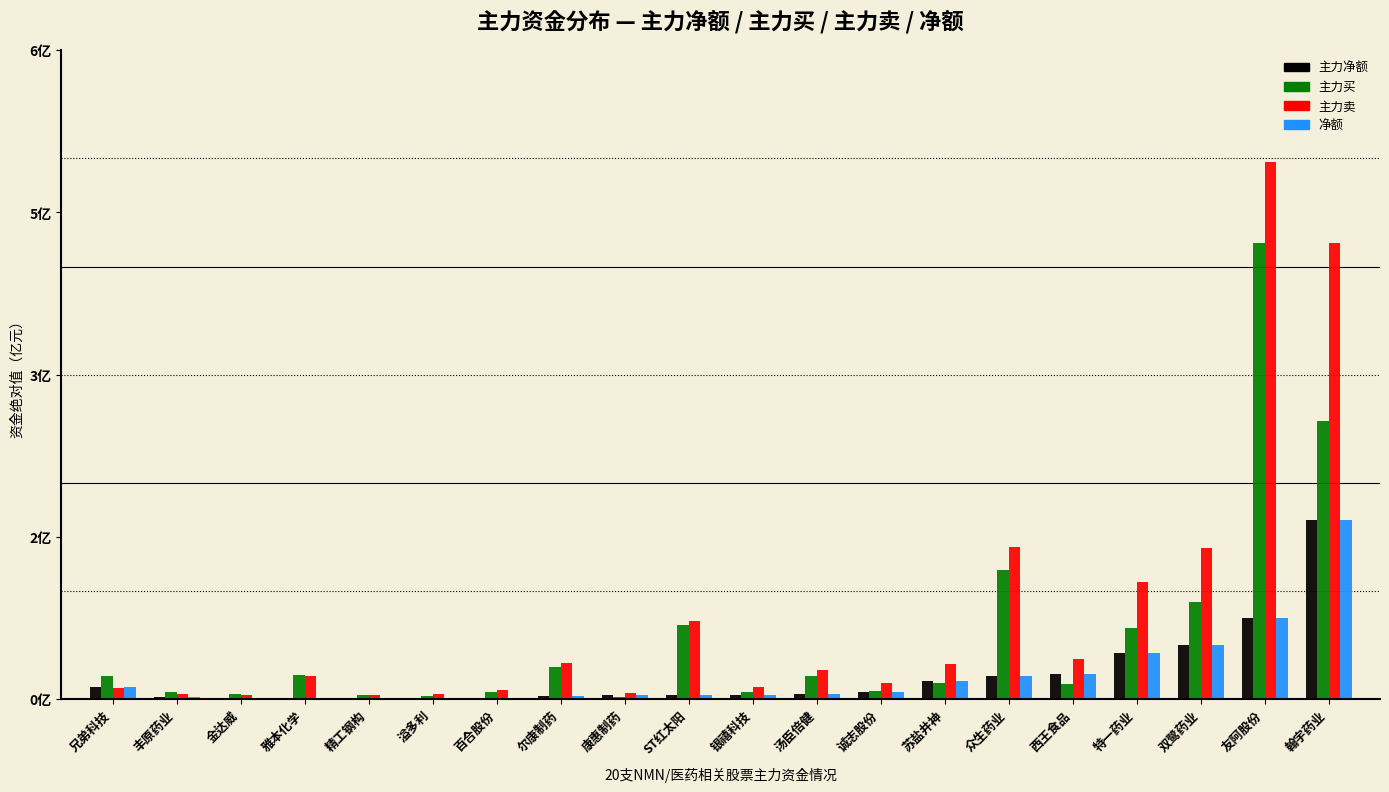

What are all the series names shown in the legend?

主力净额, 主力买, 主力卖, 净额